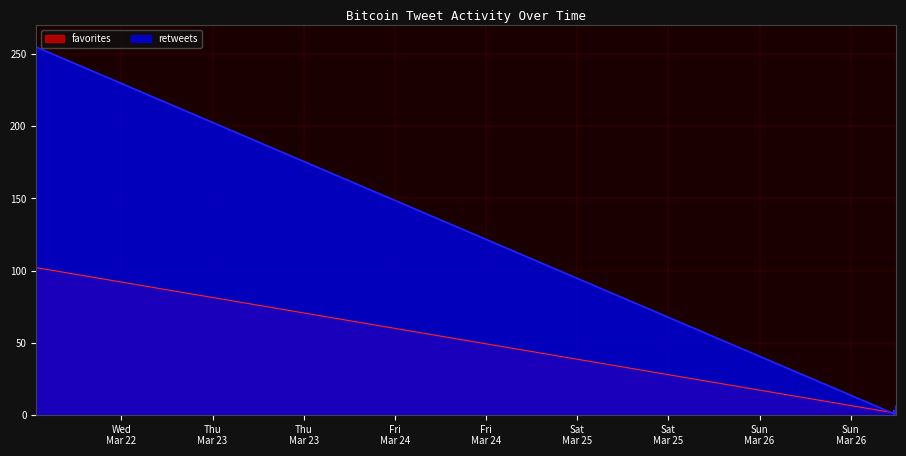

Between which two adjacent categories do retweets and favorites first intersect?

2017-03-22 00:47 and 2017-03-26 17:59